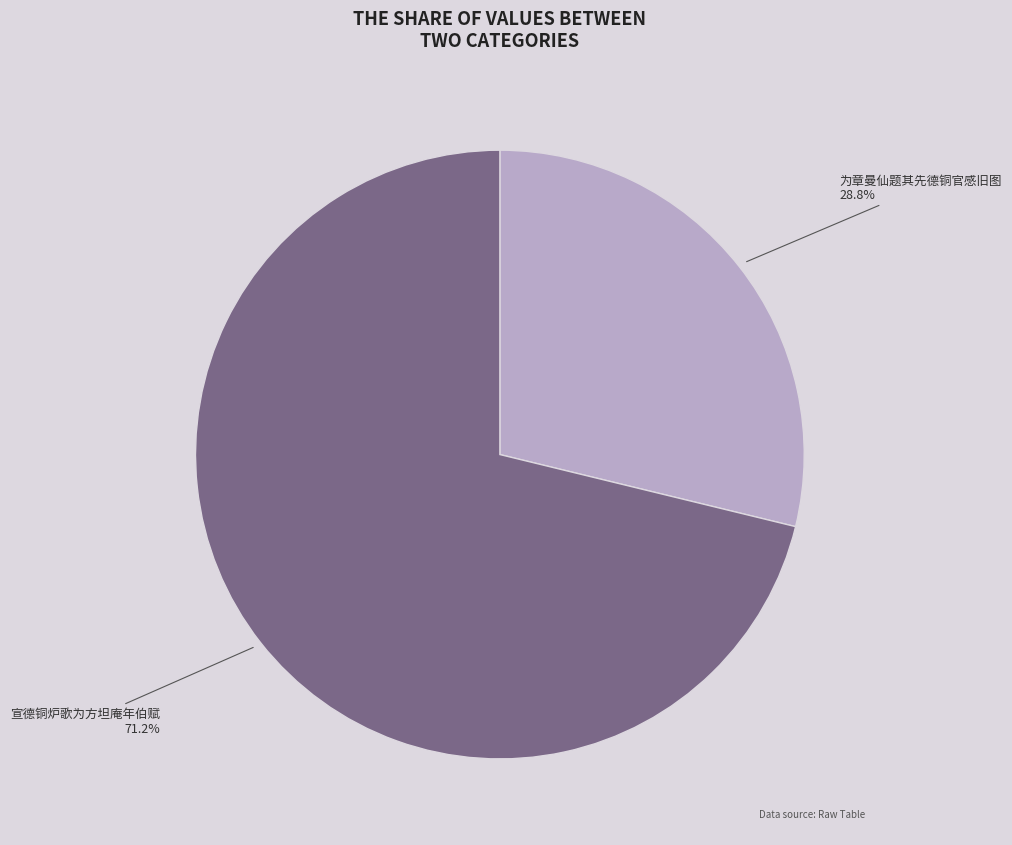

Which has a higher value, 宣德铜炉歌为方坦庵年伯赋 or 为章曼仙题其先德铜官感旧图?

宣德铜炉歌为方坦庵年伯赋